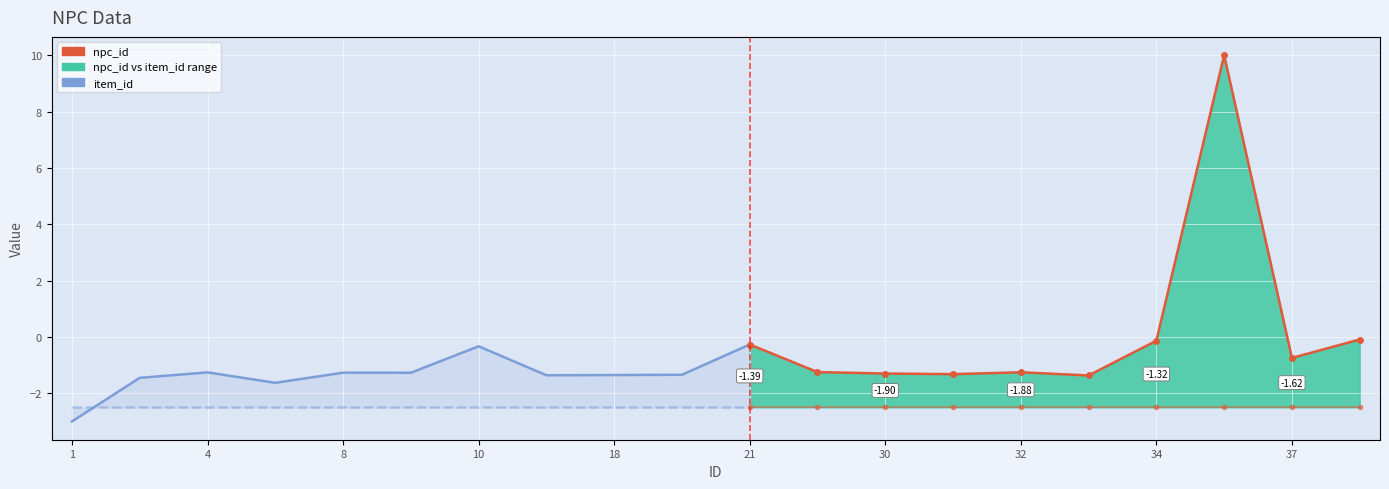

What is the sum of all values?

-14.5